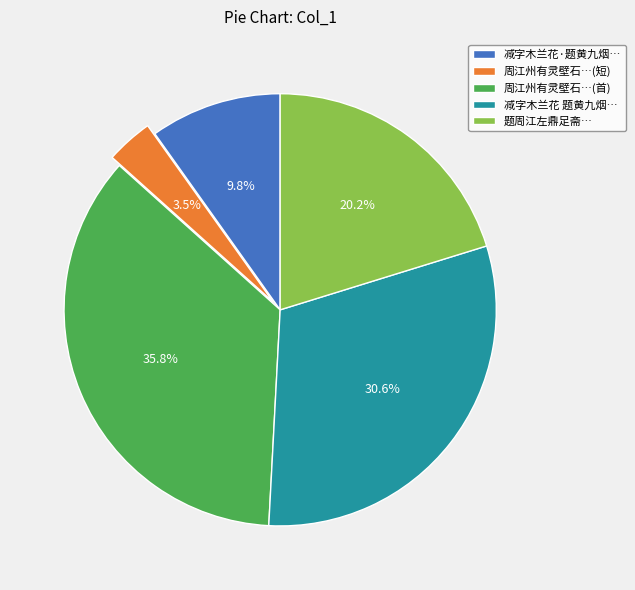

Rank the categories by value from lowest to highest.

周江州有灵壁石…(短), 减字木兰花·题黄九烟…, 题周江左鼎足斋…, 减字木兰花 题黄九烟…, 周江州有灵壁石…(首)